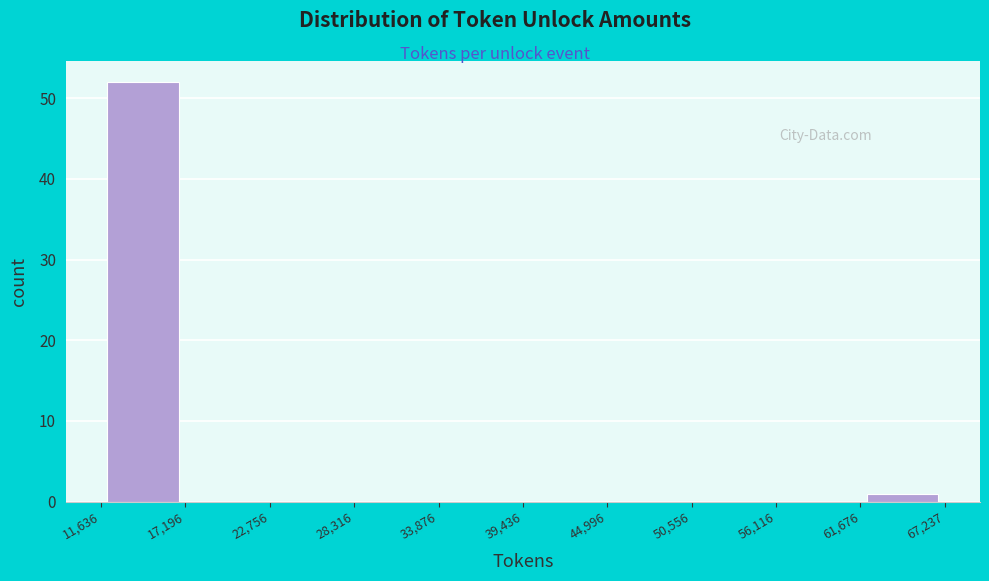

Reading left to right, transcribe this chart: for each bar, give the range it covers on the x-axis and its height. The values are not printed on the chart, so give them approximately, as read against the axis.

11,636 to 17,196: 52
17,196 to 22,756: 0
22,756 to 28,316: 0
28,316 to 33,876: 0
33,876 to 39,436: 0
39,436 to 44,996: 0
44,996 to 50,556: 0
50,556 to 56,116: 0
56,116 to 61,676: 0
61,676 to 67,237: 1